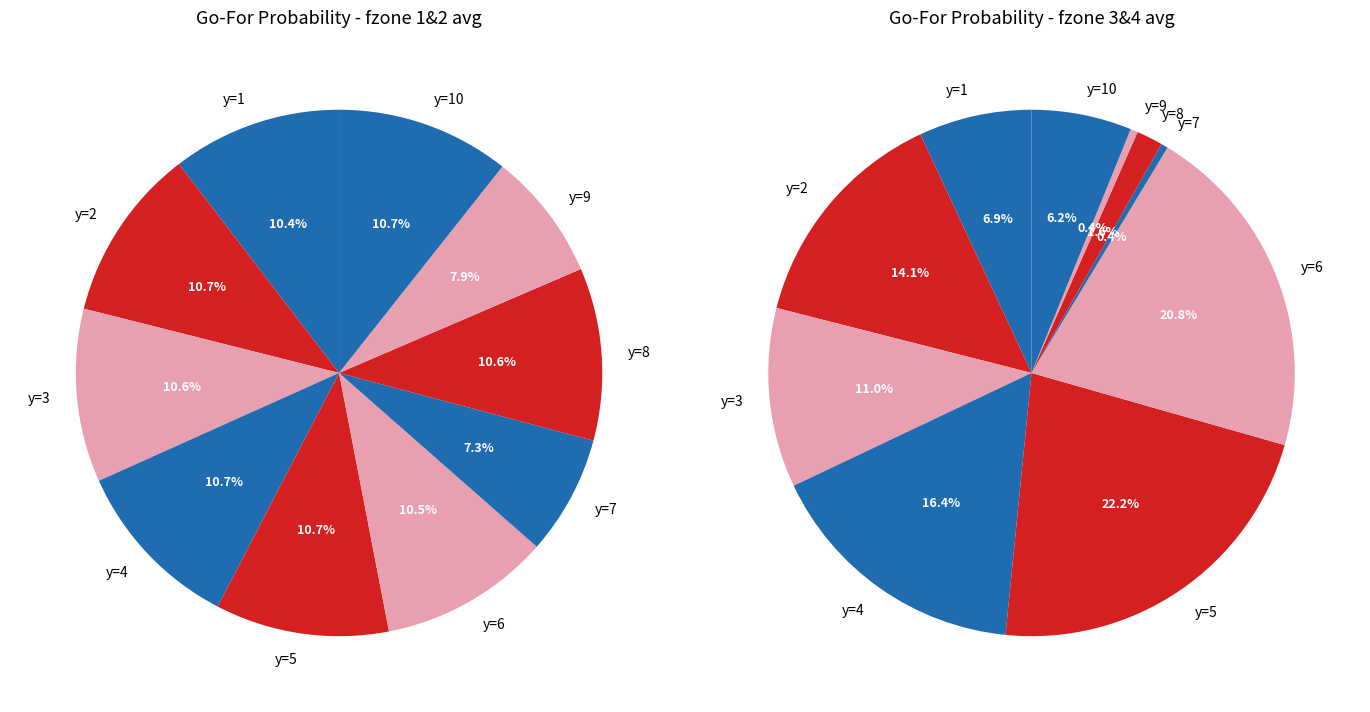

How many segments does this pie chart have?

10